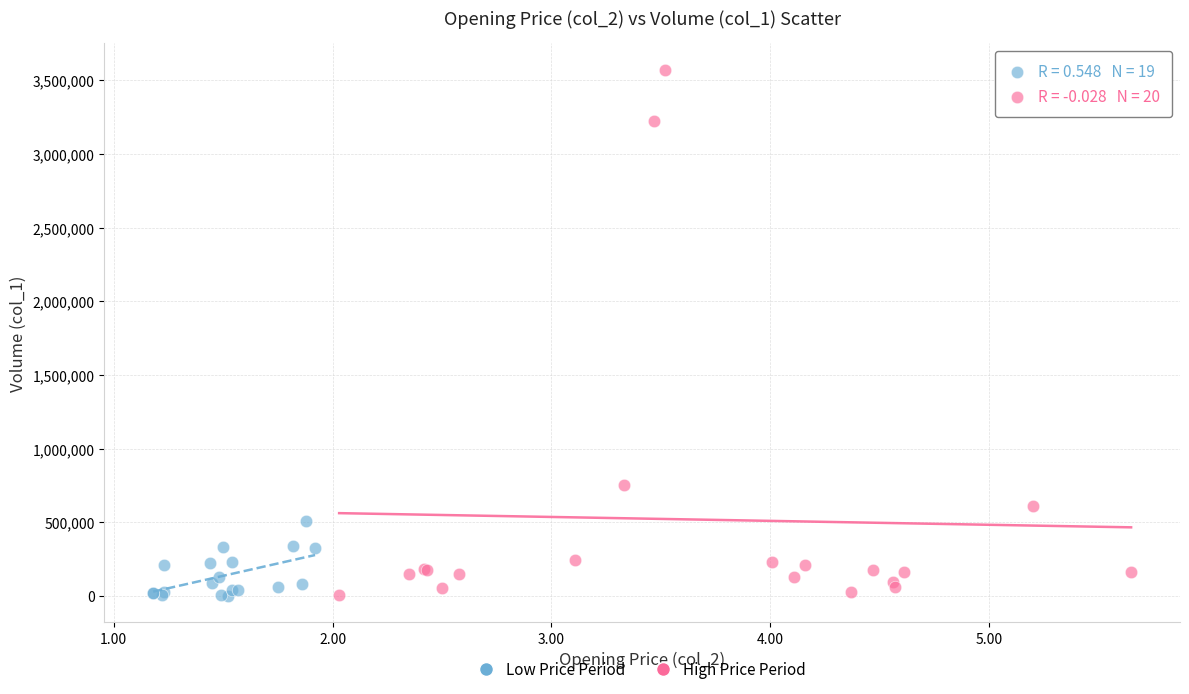

Which series contains the highest Y value?

High Price Period